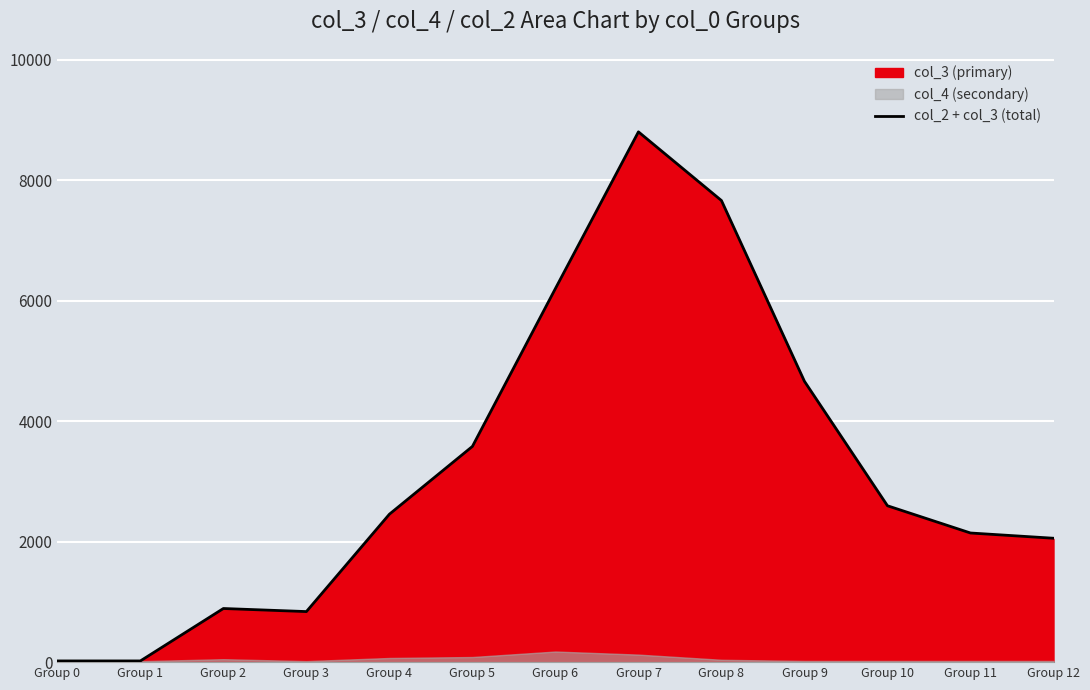

At which category does the data reach its first local valley?

Group 3